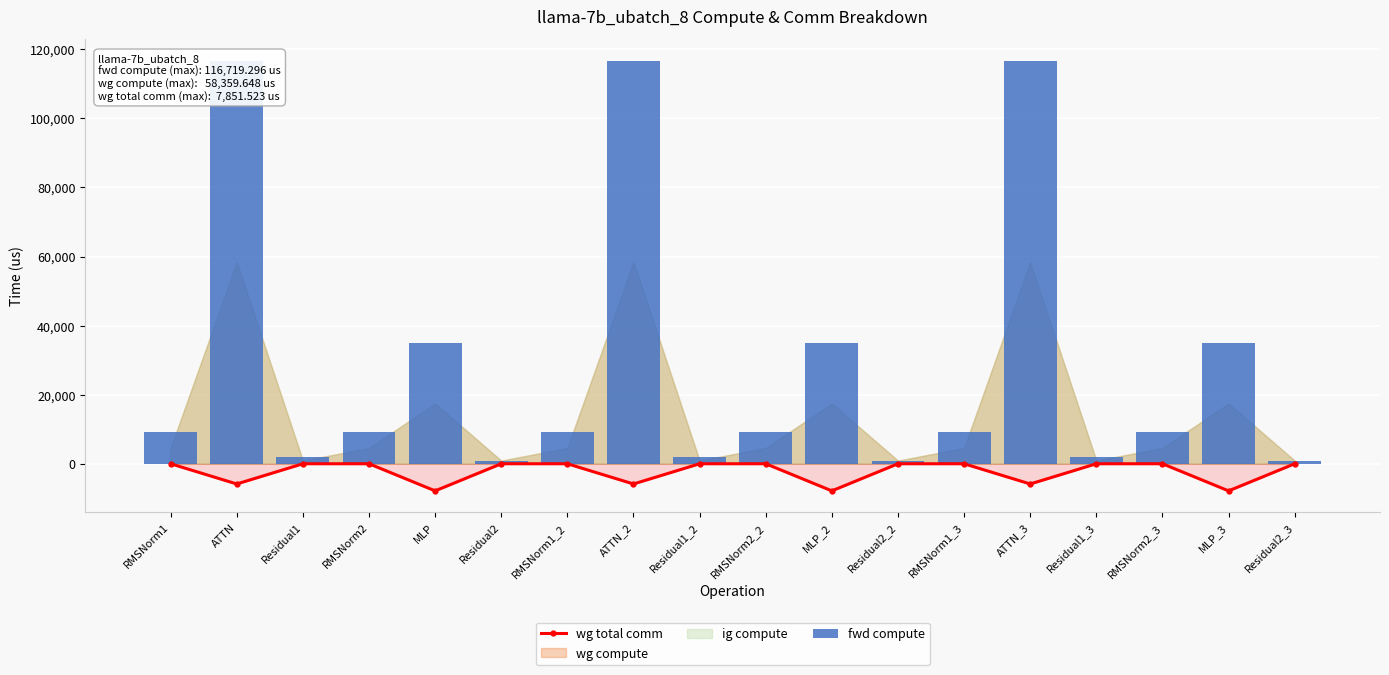

What is the spread (max minus min) of values at ATTN_3?

122574.6